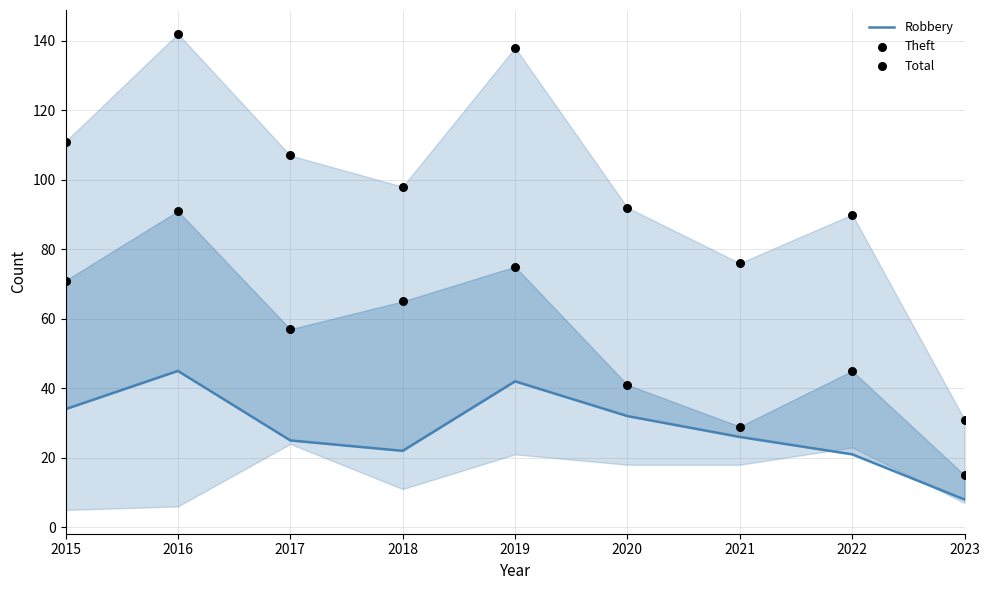

Is the value of Robbery at 2017 greater than the value of Theft at 2020?

No